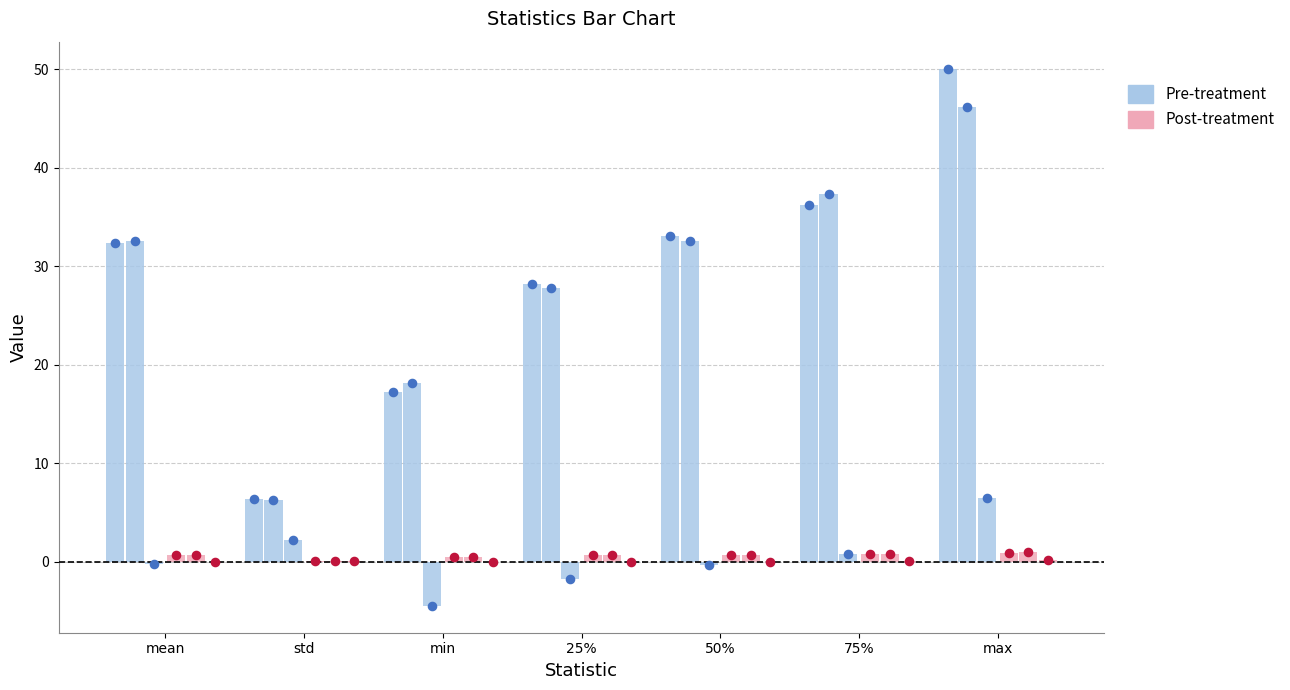

At which category is the sum across all series the highest?

max